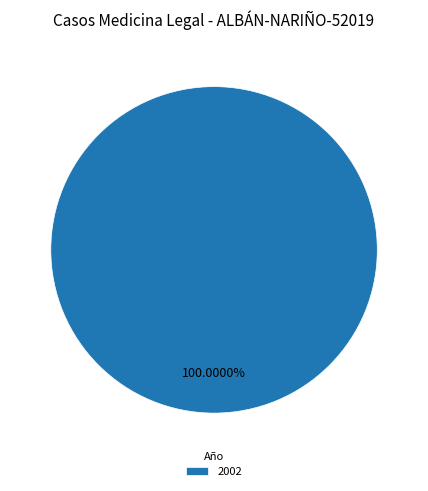

How many slices are in this pie chart?

1